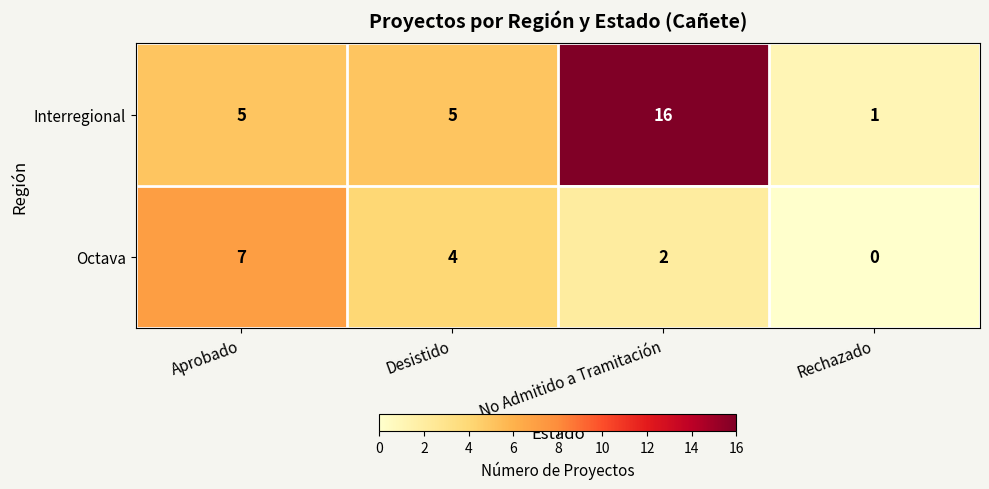

Reading left to right, what are all the values shown in this chart?

Interregional: 5	5	16	1
Octava: 7	4	2	0